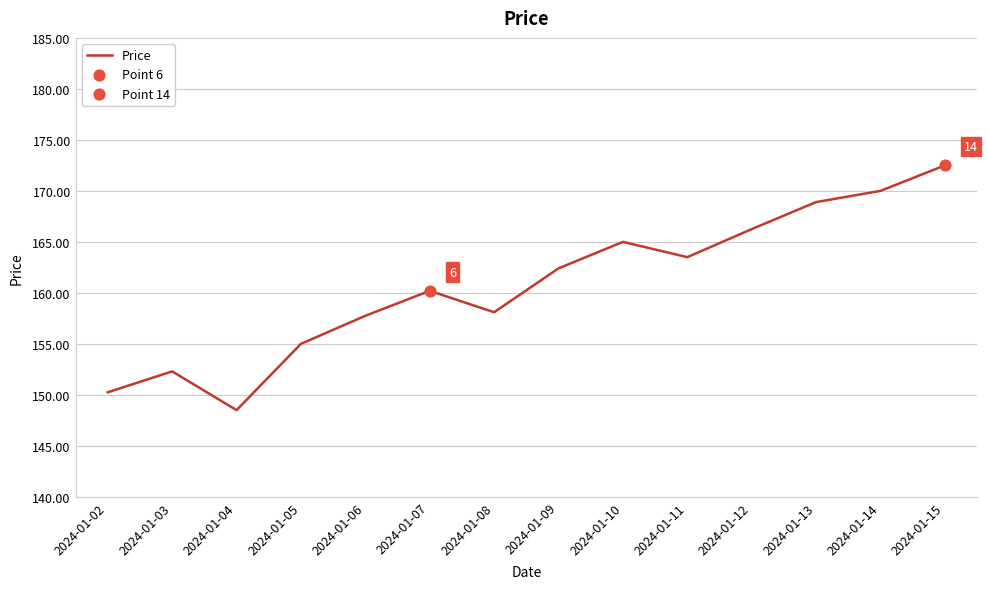

What is the ratio of the value at 2024-01-02 to the value at 2024-01-09?

0.9